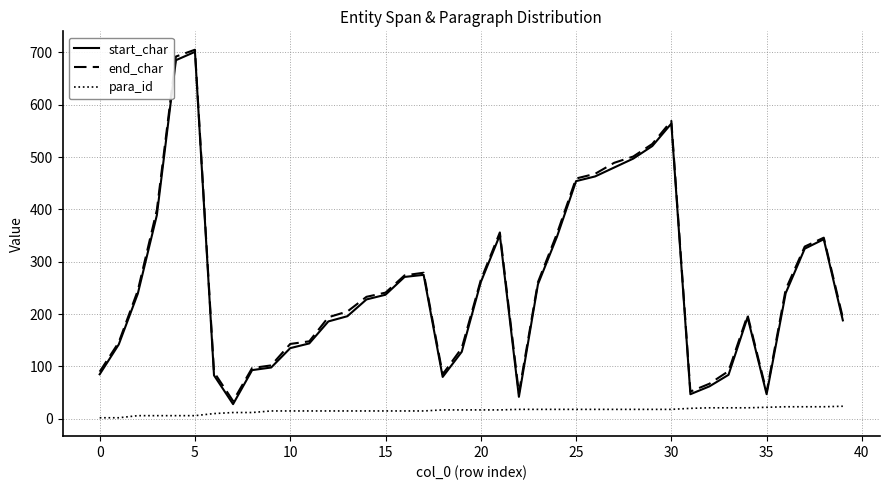

True or false: end_char and para_id intersect in this chart.

False